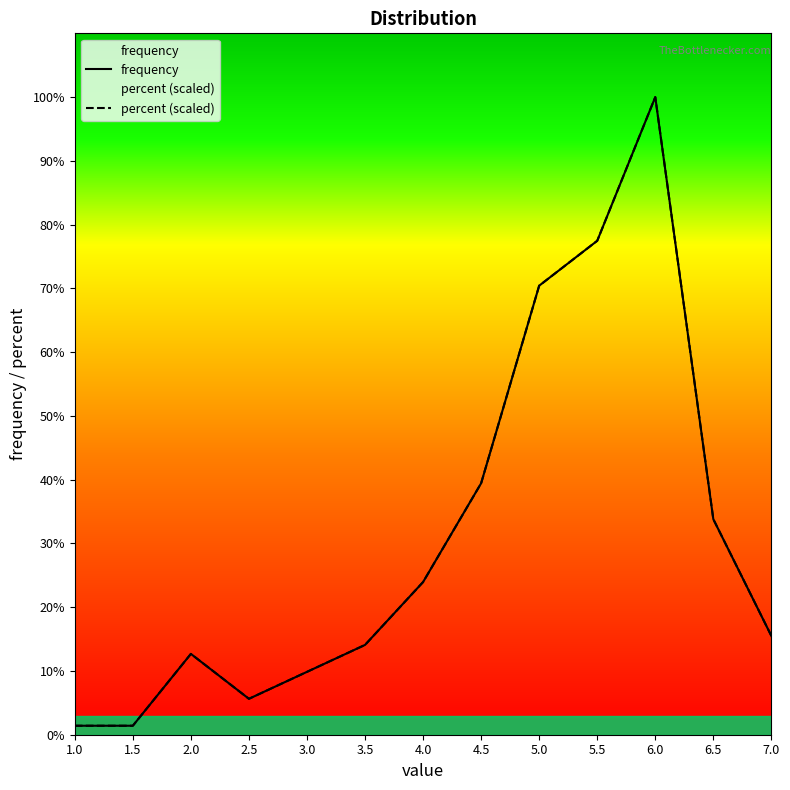

What is the total value across all series at 1.5?

2.0